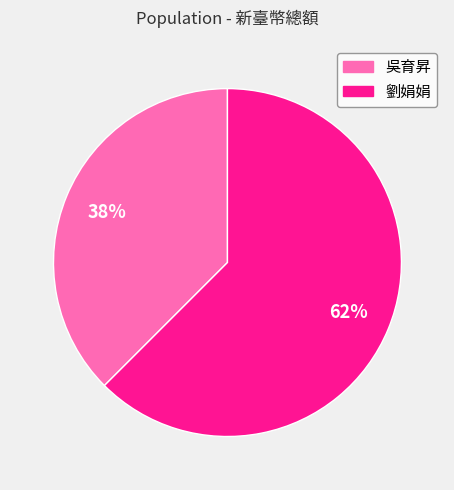

Do 吳育昇 and 劉娟娟 together represent more than half of the pie?

Yes